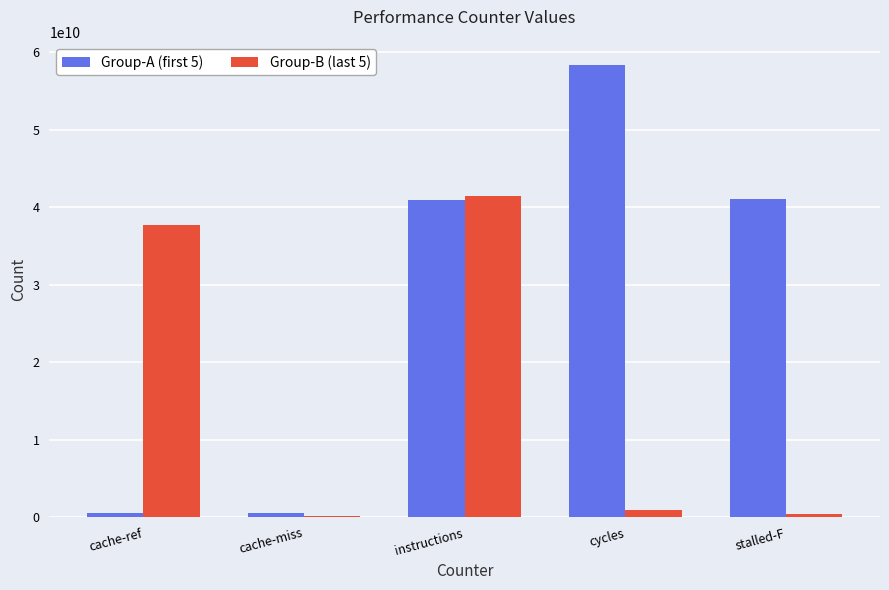

How many distinct data groups are displayed?

2